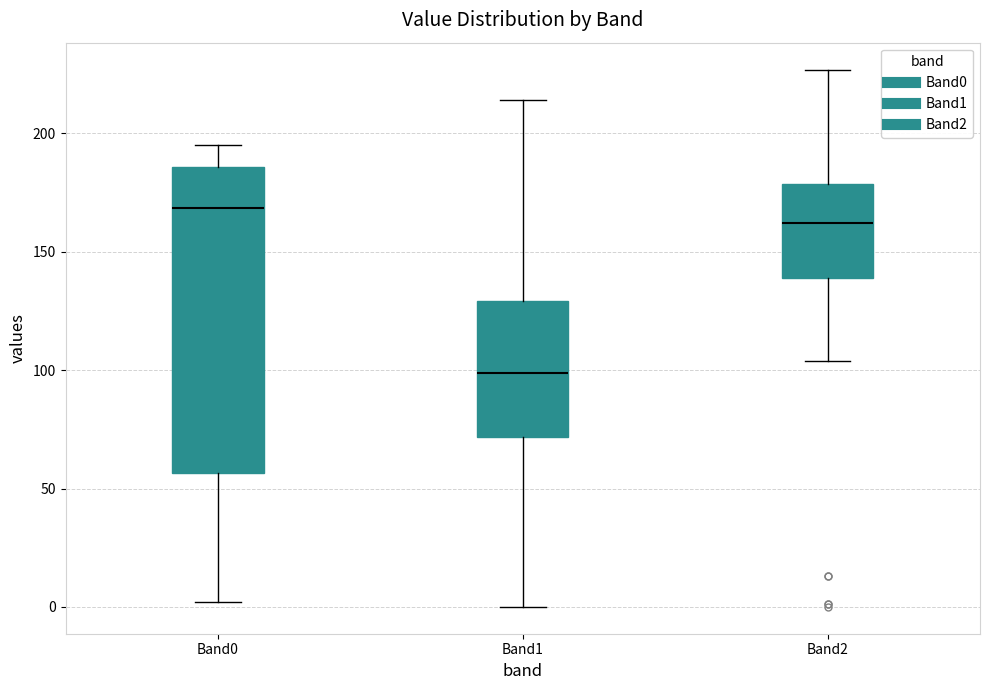

Which box's median line is the lowest?

Band1